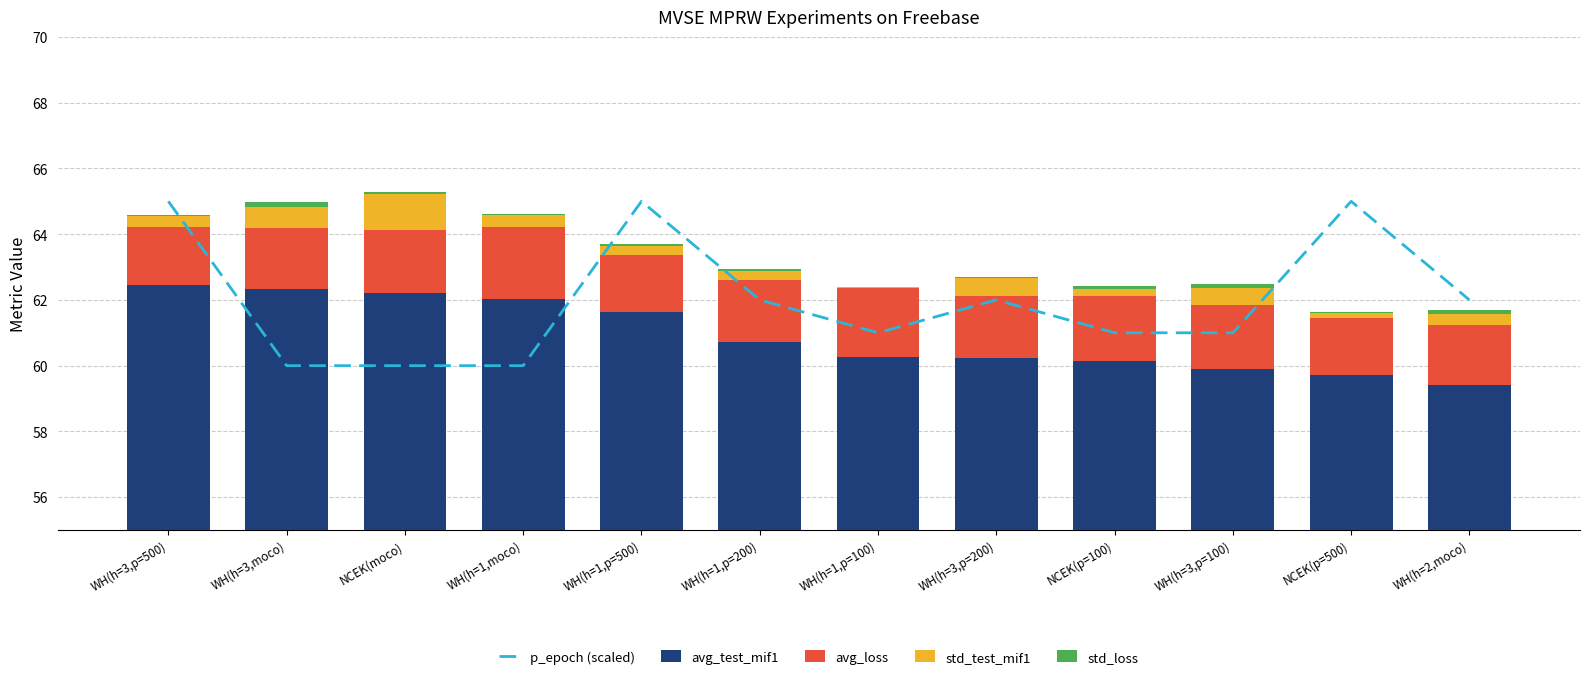

What is the lowest value of the p_epoch (scaled) series?

60.0